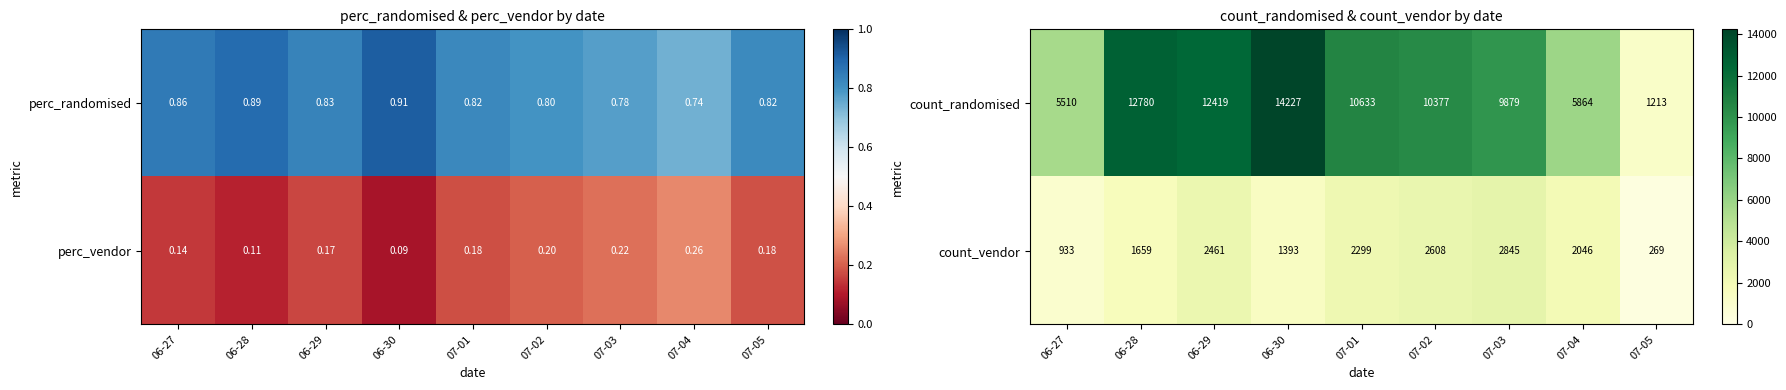

Is it true that count_vendor equals 1019 at 07-01?

False